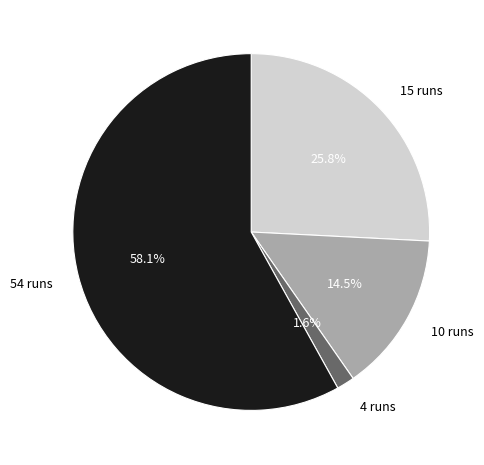

To the nearest percent, what portion does 15 runs represent?

26%